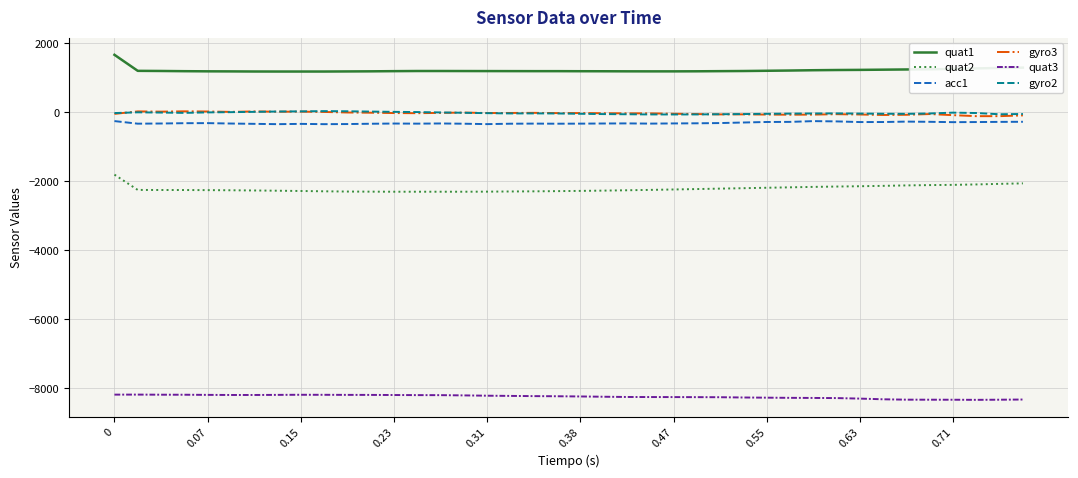

What is the smallest value displayed?

-8334